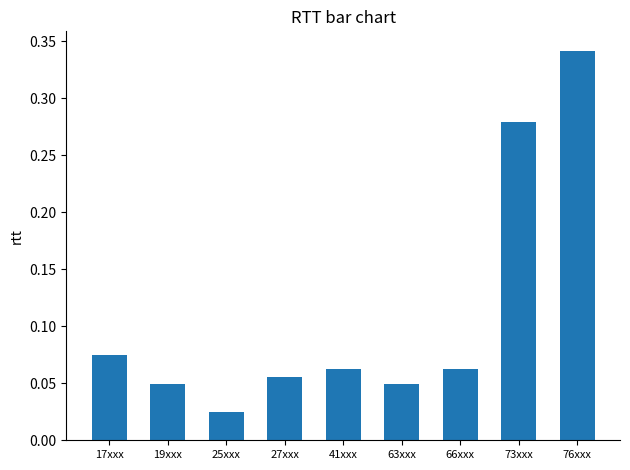

What position from the right is 19xxx?

8